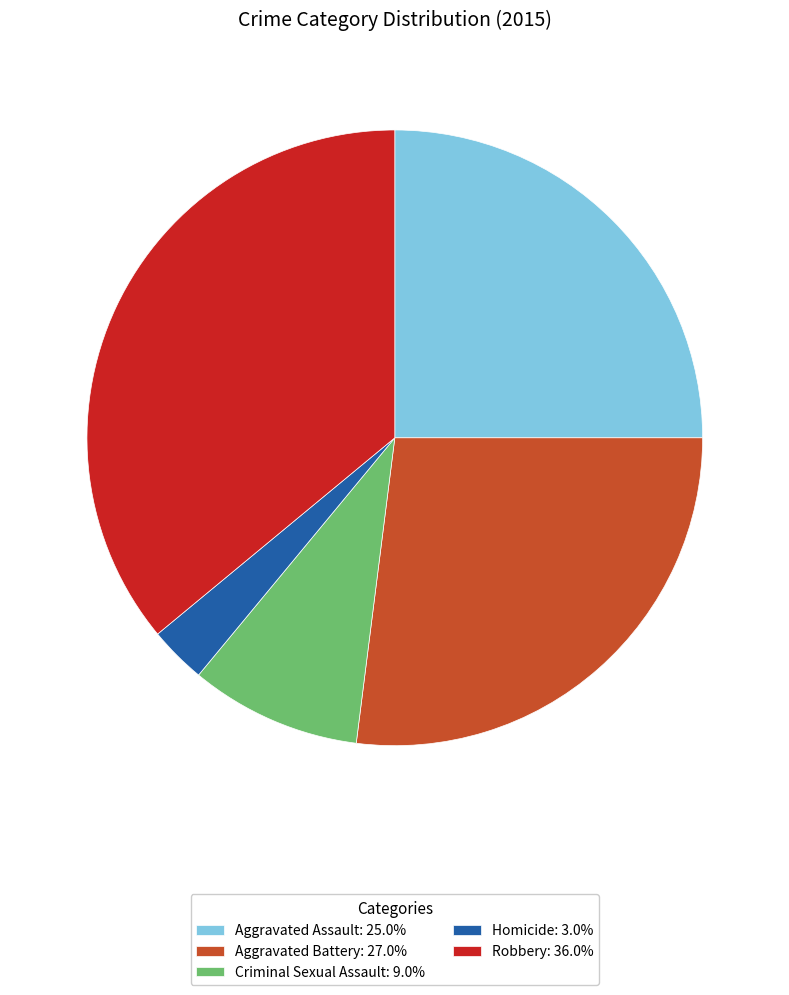

Which slice is the smallest?

Homicide